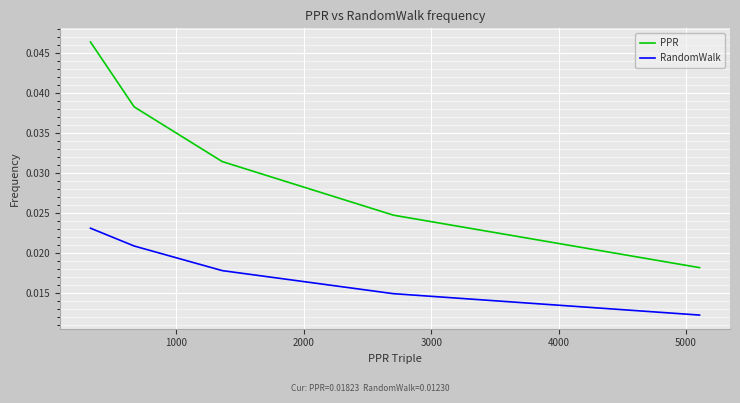

Which series has the widest spread of values?

PPR